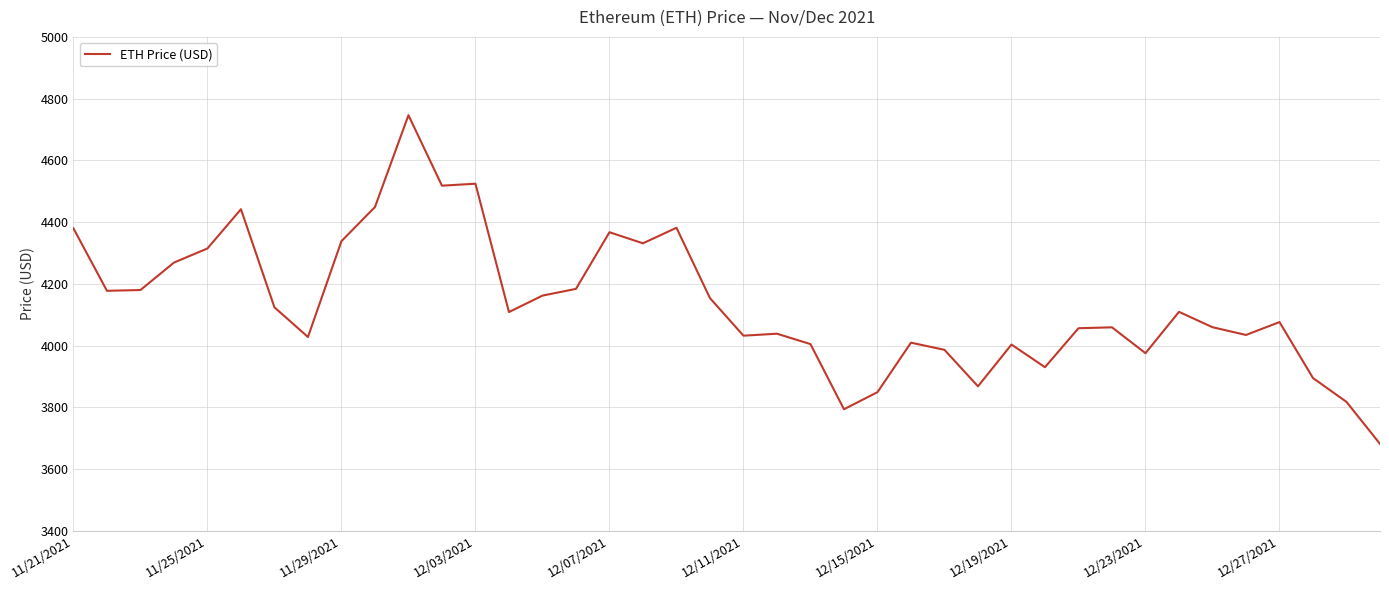

What is the smallest value displayed?

3682.2